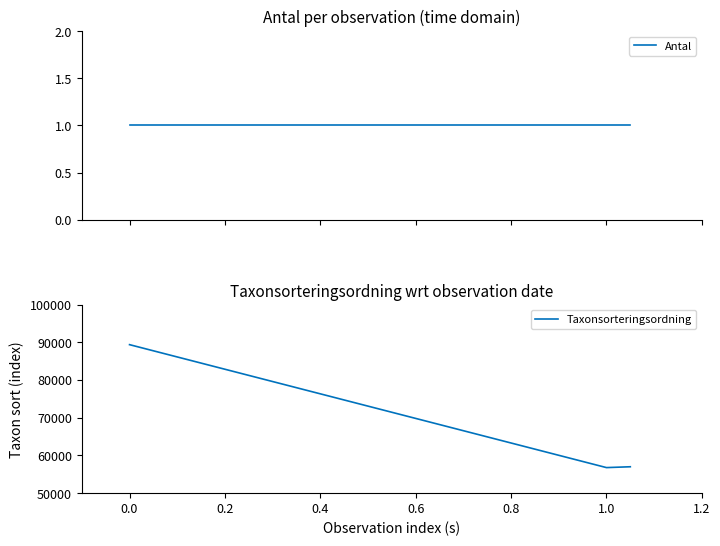

Is this an area chart (filled region under the line)?

No